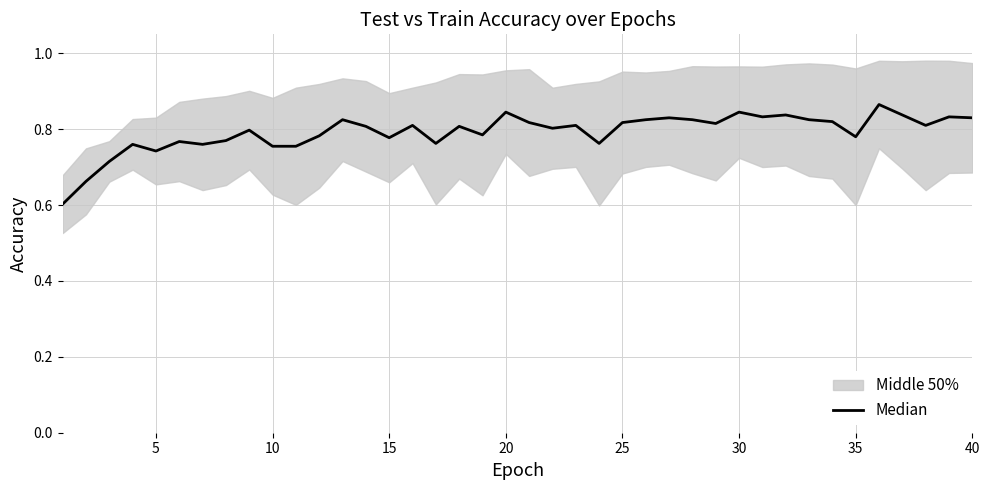

What is the average value?

0.8